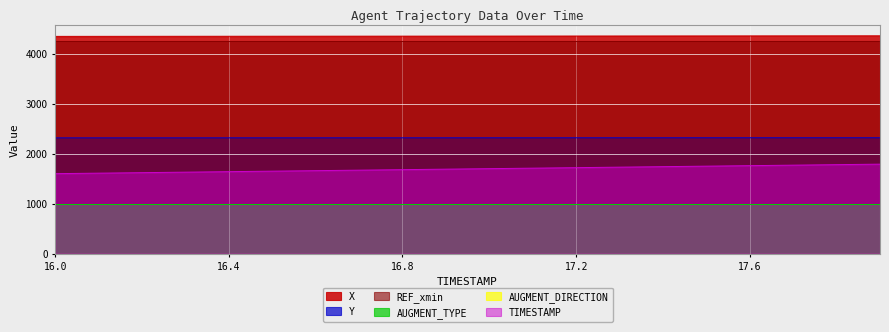

True or false: X has more than 2 points higher than both neighbors.

False